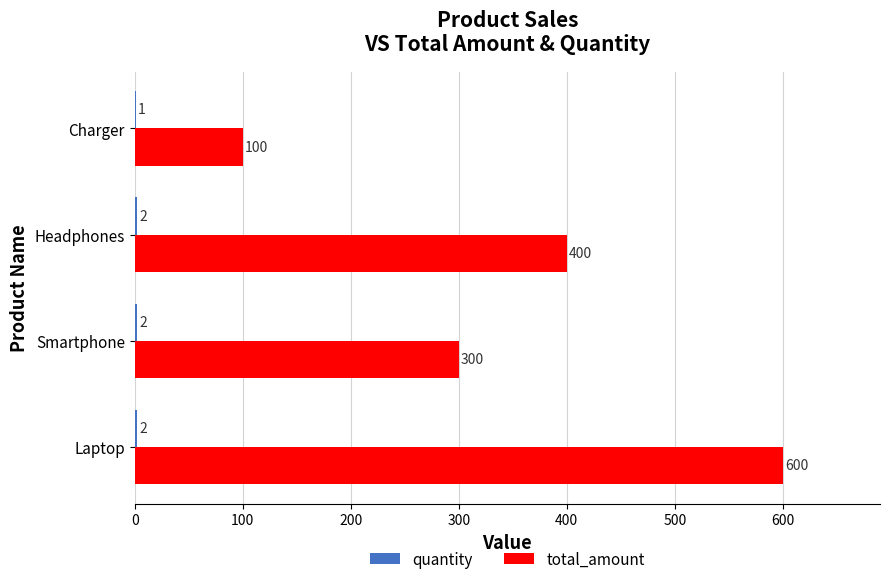

True or false: total_amount has a value of 894 at Laptop.

False